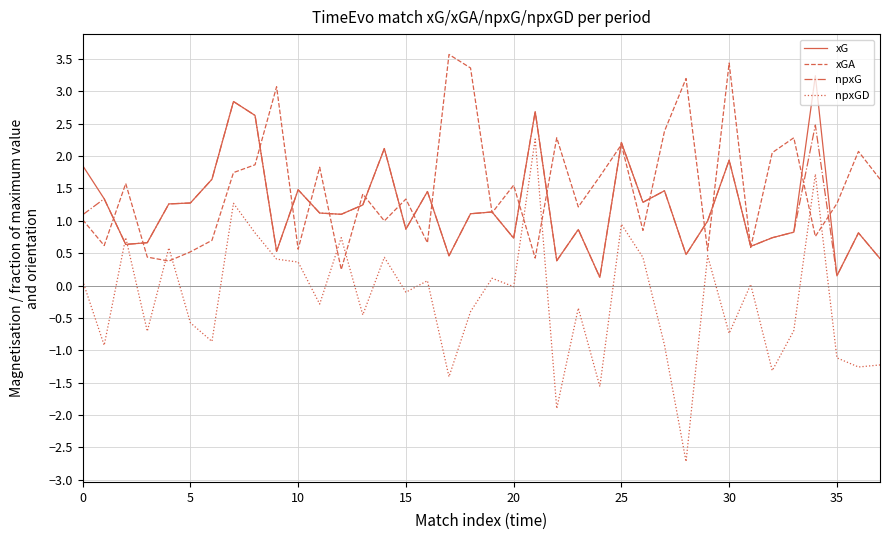

Which series has the largest range (max minus min)?

npxGD